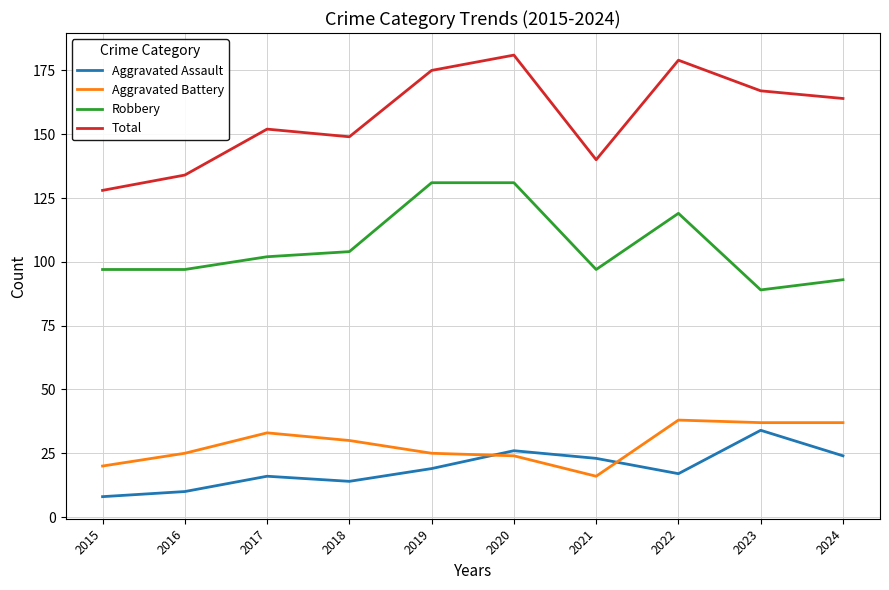

Is the value of Robbery at 2016 greater than the value of Aggravated Battery at 2024?

Yes